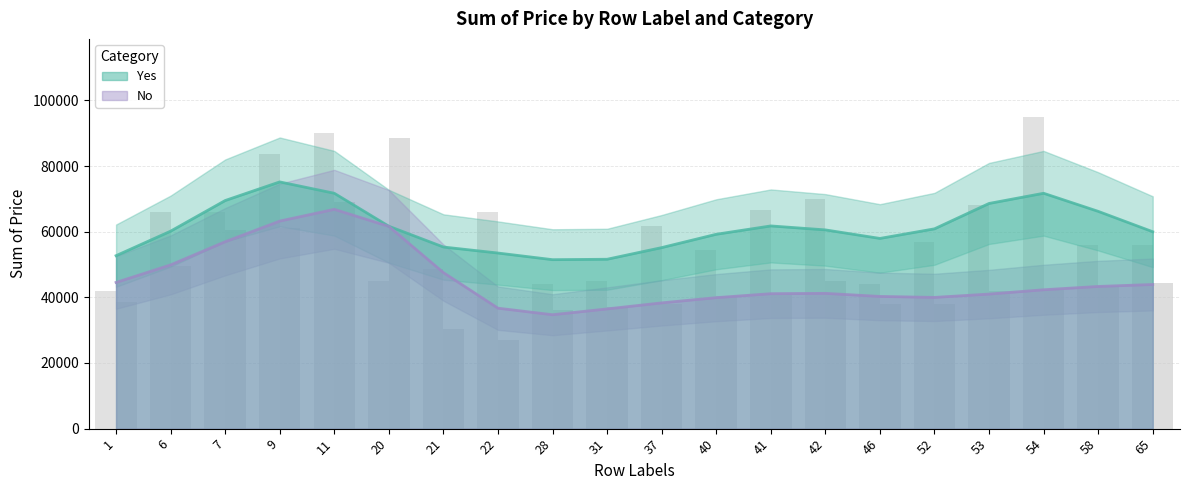

The No series shows 69000 at 11. True or false?

True